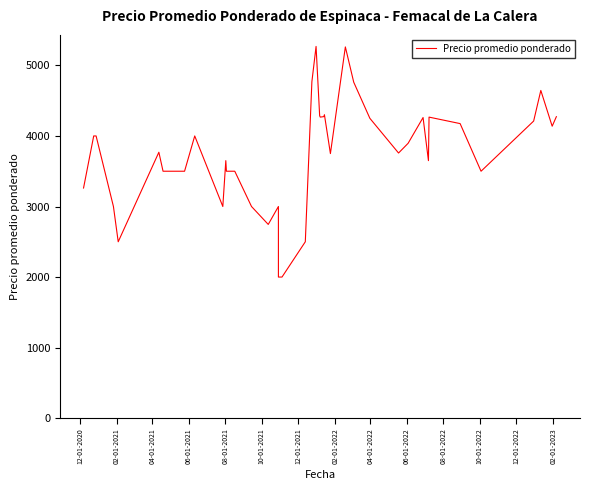

At which label is the value closest to 3634?

08-01-2022